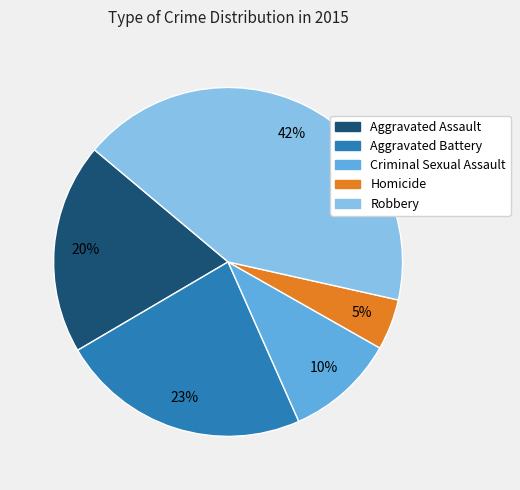

Between Robbery and Aggravated Battery, which is larger?

Robbery